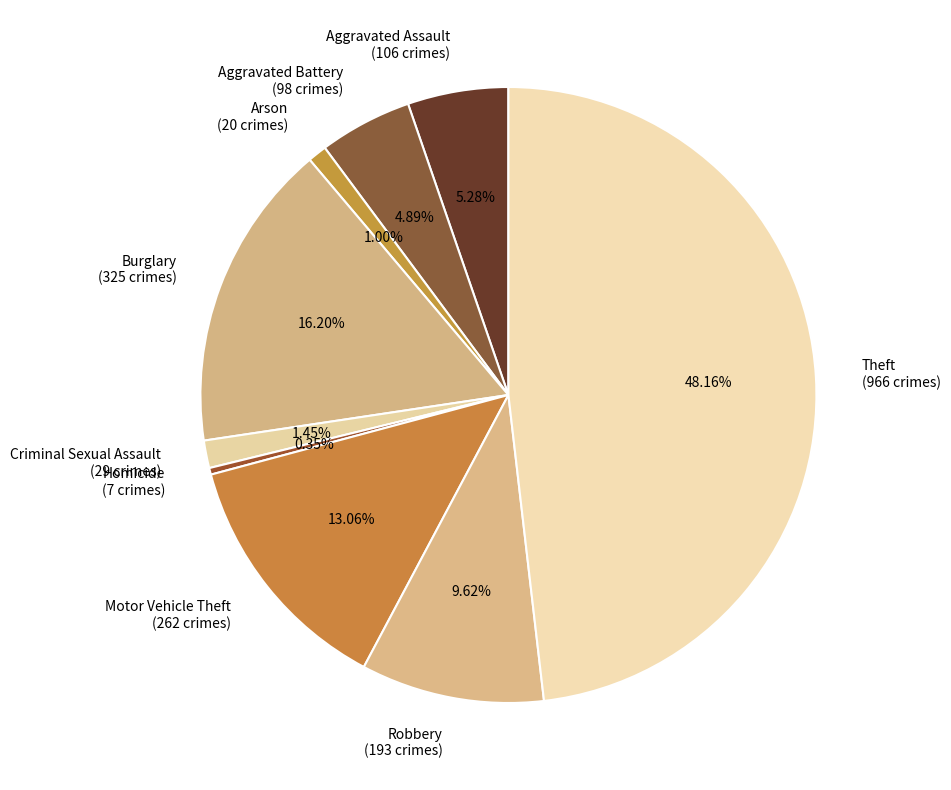

How many slices are in this pie chart?

9